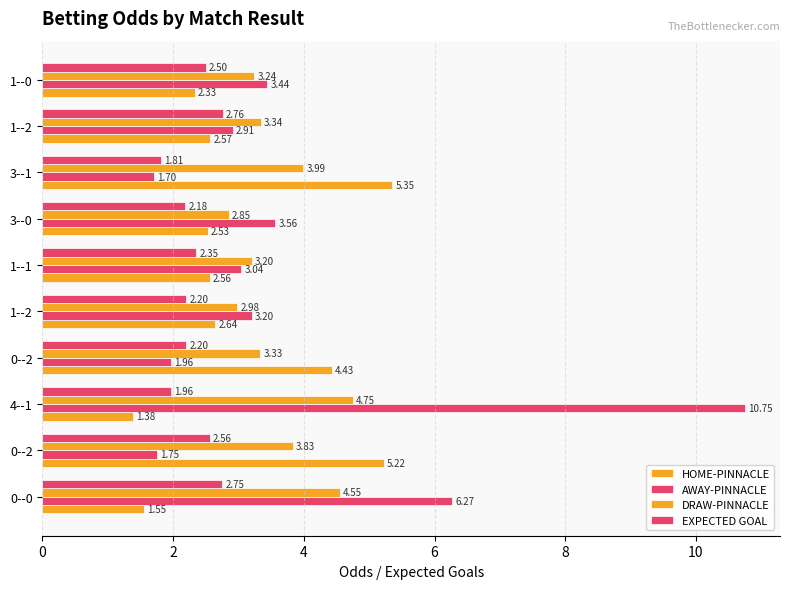

Count the number of categories in the chart.

10